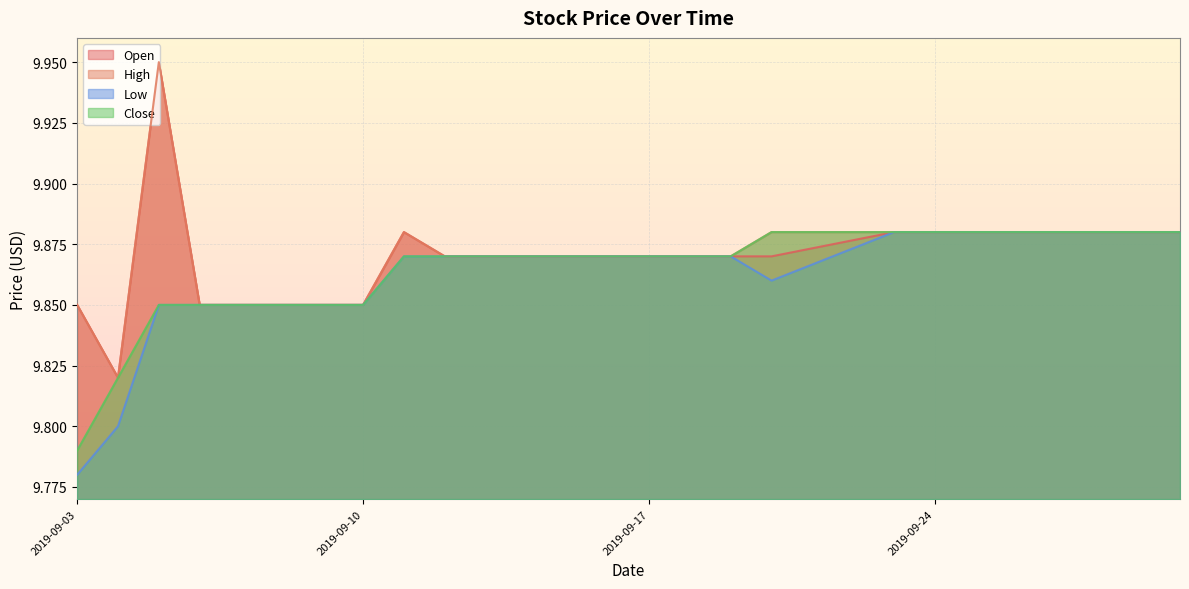

What is the sum of the Open values at 2019-09-13 and 2019-09-09?

19.7